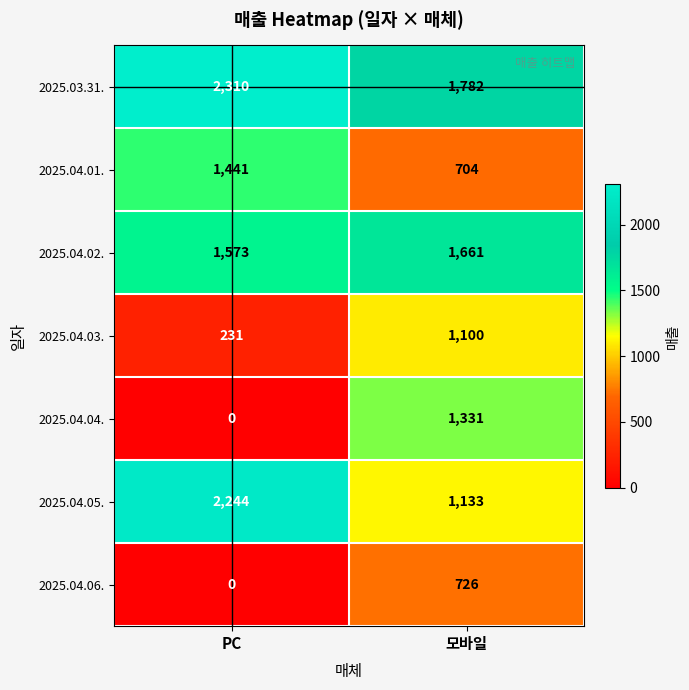

What is the difference between the 2025.04.05. values at 모바일 and PC?

1111